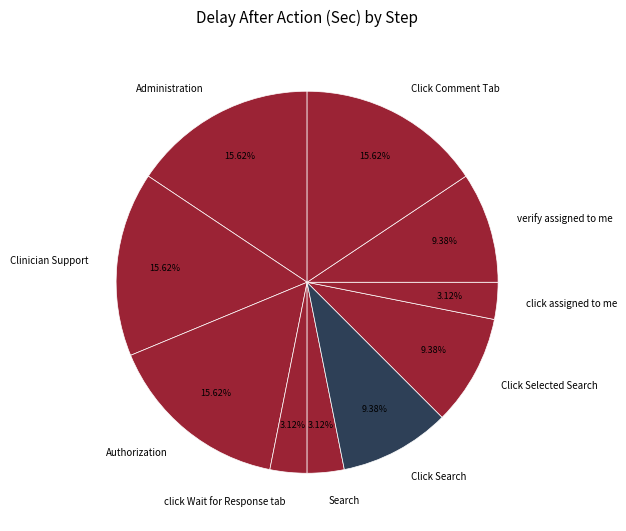

Is it true that Search is 3% of the pie?

True